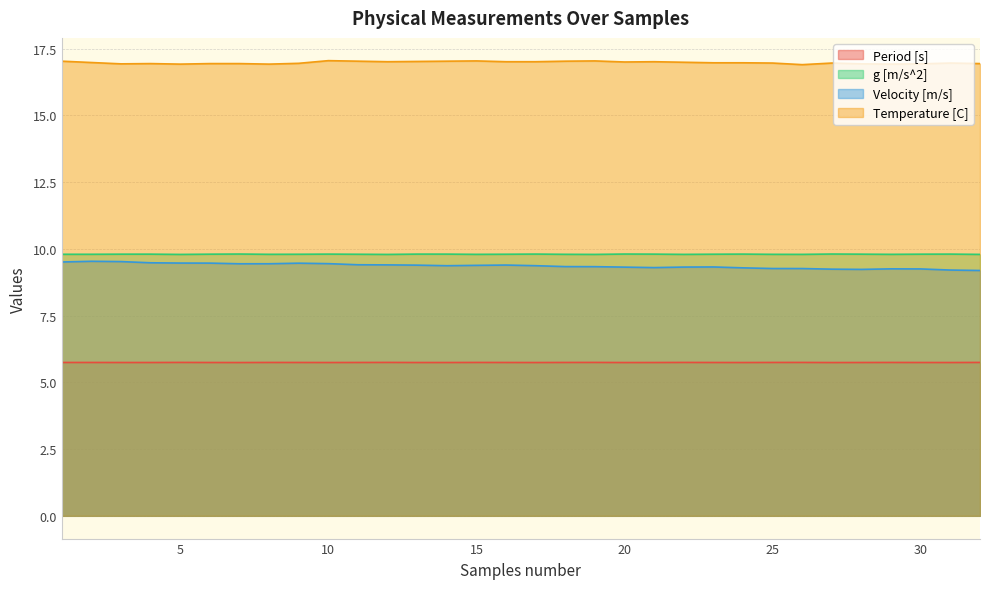

Reading left to right, list all the values displayed in this chart.

Period [s]: 1=5.7	2=5.7	3=5.7	4=5.7	5=5.7	6=5.7	7=5.7	8=5.7	9=5.7	10=5.7	11=5.7	12=5.7	13=5.7	14=5.7	15=5.7	16=5.7	17=5.7	18=5.7	19=5.7	20=5.7	21=5.7	22=5.7	23=5.7	24=5.7	25=5.7	26=5.7	27=5.7	28=5.7	29=5.7	30=5.7	31=5.7	32=5.7
g [m/s^2]: 1=9.8	2=9.8	3=9.8	4=9.8	5=9.8	6=9.8	7=9.8	8=9.8	9=9.8	10=9.8	11=9.8	12=9.8	13=9.8	14=9.8	15=9.8	16=9.8	17=9.8	18=9.8	19=9.8	20=9.8	21=9.8	22=9.8	23=9.8	24=9.8	25=9.8	26=9.8	27=9.8	28=9.8	29=9.8	30=9.8	31=9.8	32=9.8
Velocity [m/s]: 1=9.5	2=9.5	3=9.5	4=9.5	5=9.5	6=9.5	7=9.4	8=9.4	9=9.5	10=9.4	11=9.4	12=9.4	13=9.4	14=9.4	15=9.4	16=9.4	17=9.4	18=9.3	19=9.3	20=9.3	21=9.3	22=9.3	23=9.3	24=9.3	25=9.3	26=9.3	27=9.2	28=9.2	29=9.3	30=9.2	31=9.2	32=9.2
Temperature [C]: 1=17.0	2=17.0	3=16.9	4=16.9	5=16.9	6=16.9	7=16.9	8=16.9	9=16.9	10=17.1	11=17.0	12=17.0	13=17.0	14=17.0	15=17.0	16=17.0	17=17.0	18=17.0	19=17.0	20=17.0	21=17.0	22=17.0	23=17.0	24=17.0	25=17.0	26=16.9	27=17.0	28=16.9	29=16.9	30=16.9	31=17.0	32=16.9